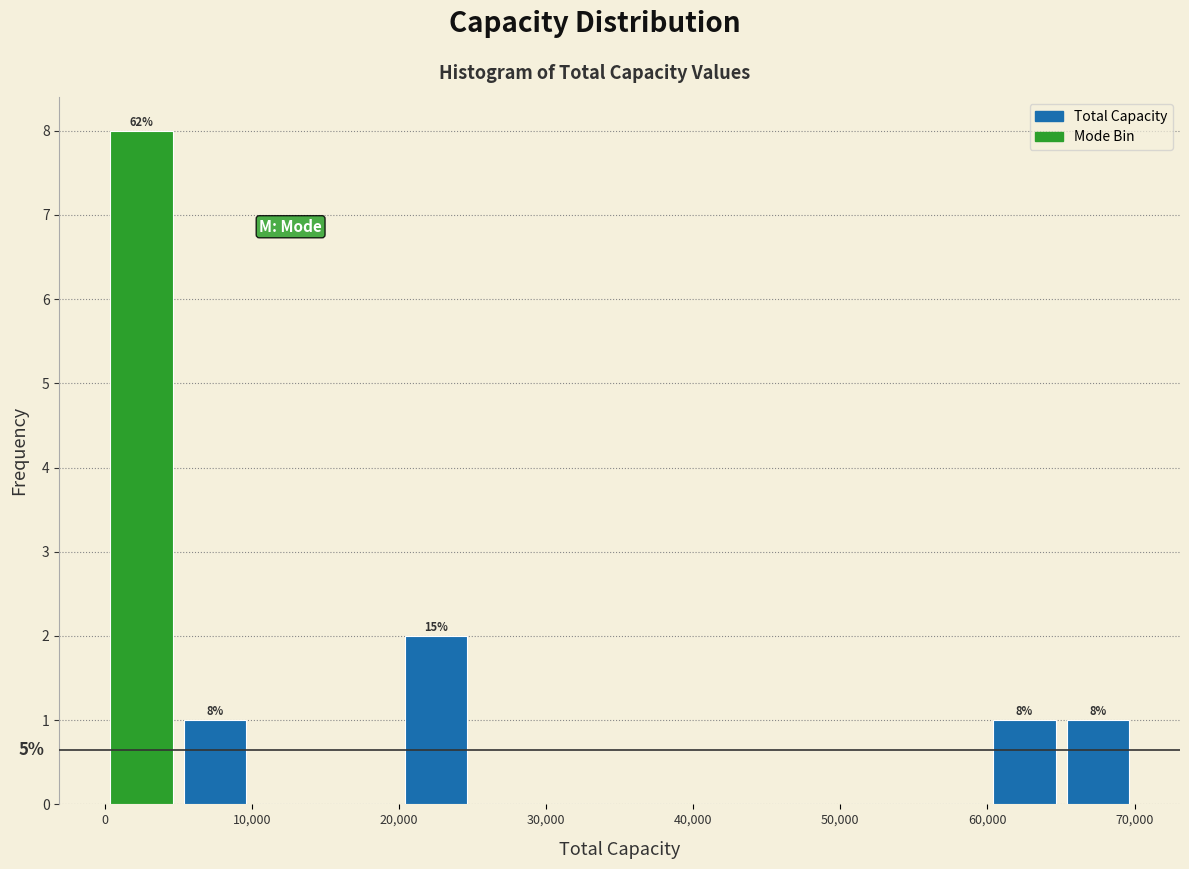

Which range on the x-axis has the tallest bar?

0 to 5000